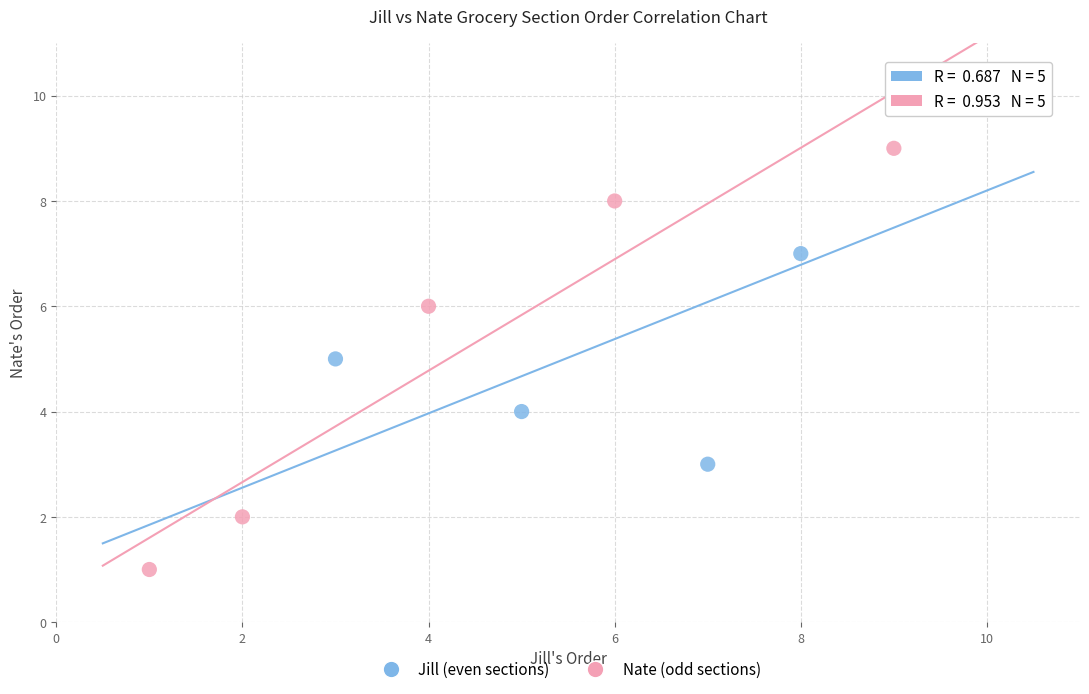

What are all the series names shown in the legend?

Jill (even sections), Nate (odd sections)